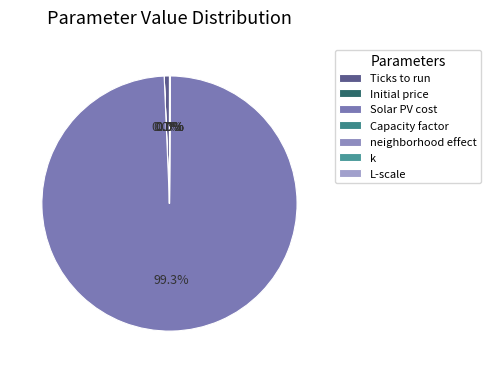

To the nearest percent, what is the difference between the largest and smallest slice percentages?

99%